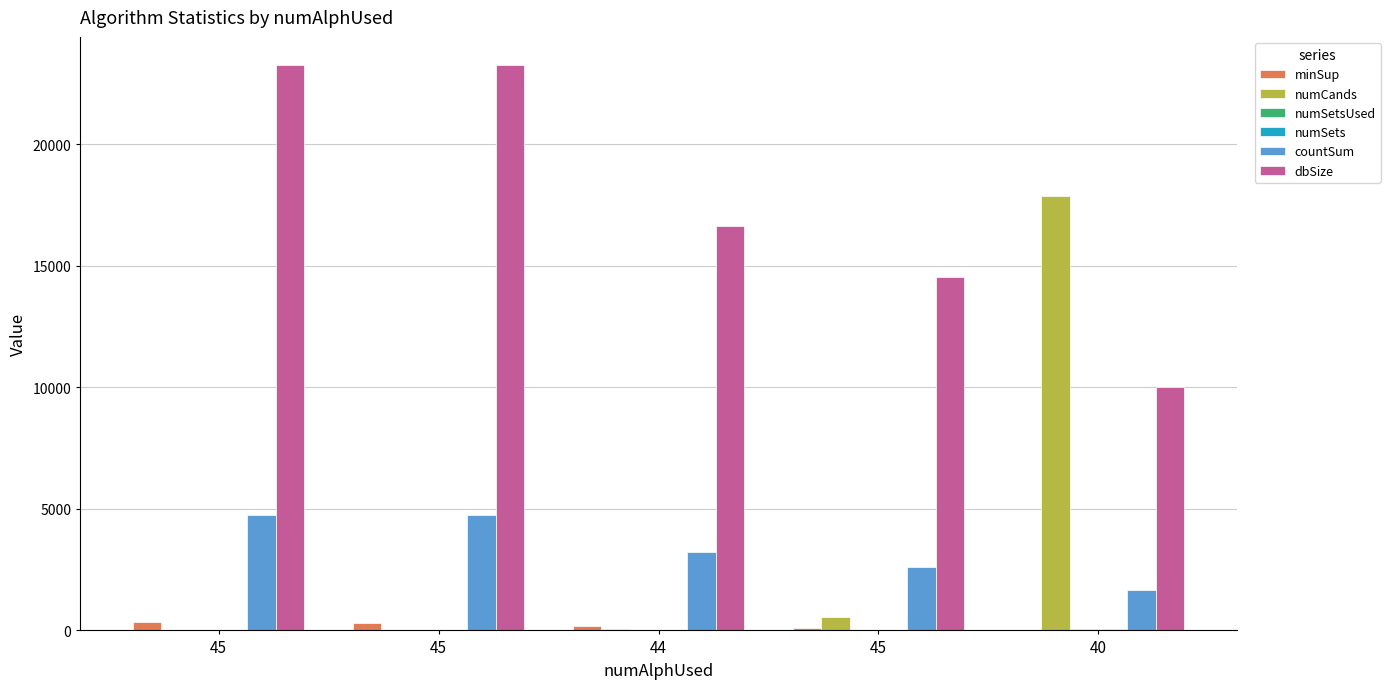

At how many categories does at least one series exceed 14937?

4